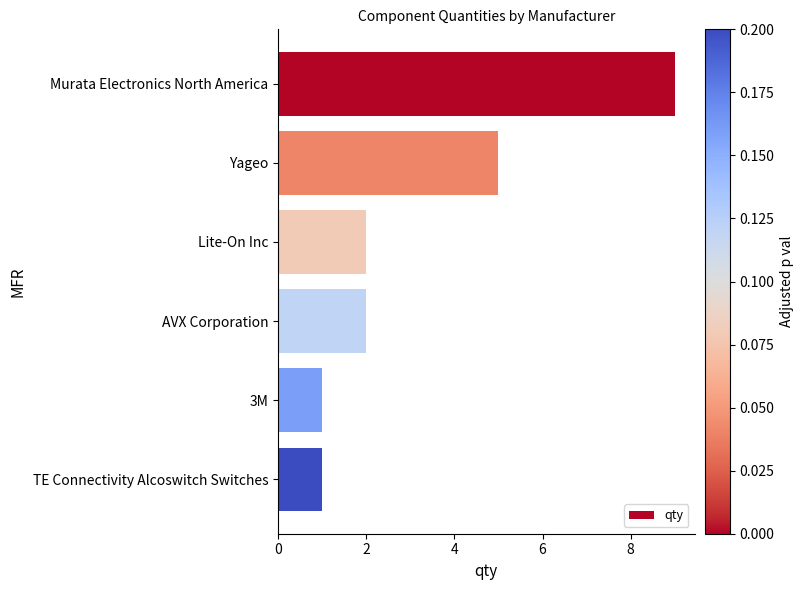

Count the number of categories in the chart.

6